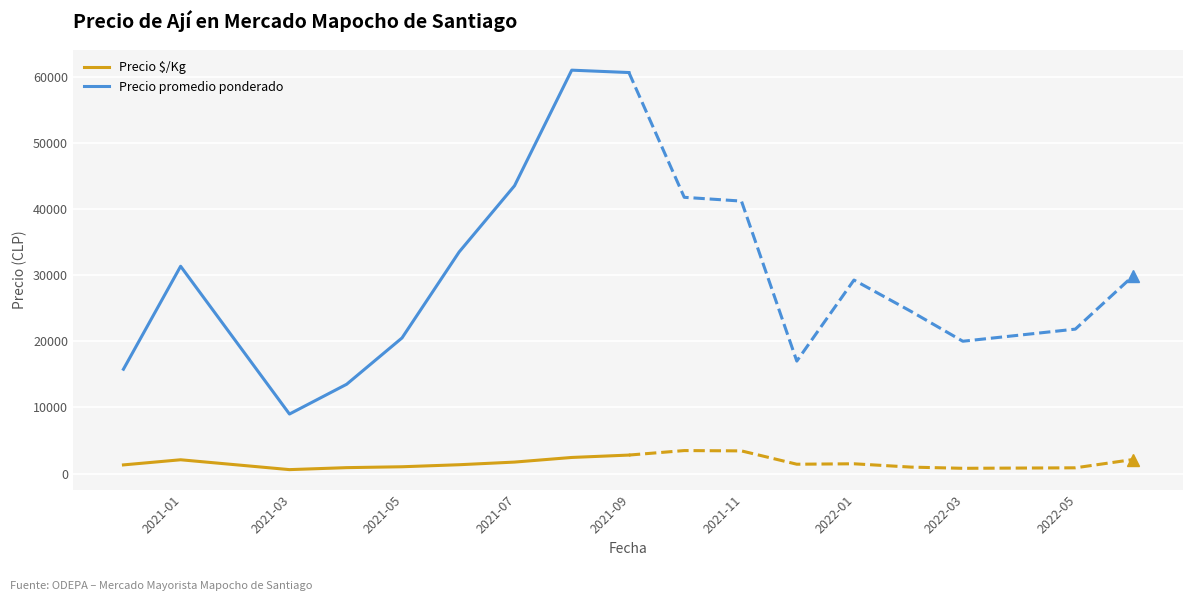

Rank the series by their average value, from lowest to highest.

Precio $/Kg, Precio promedio ponderado